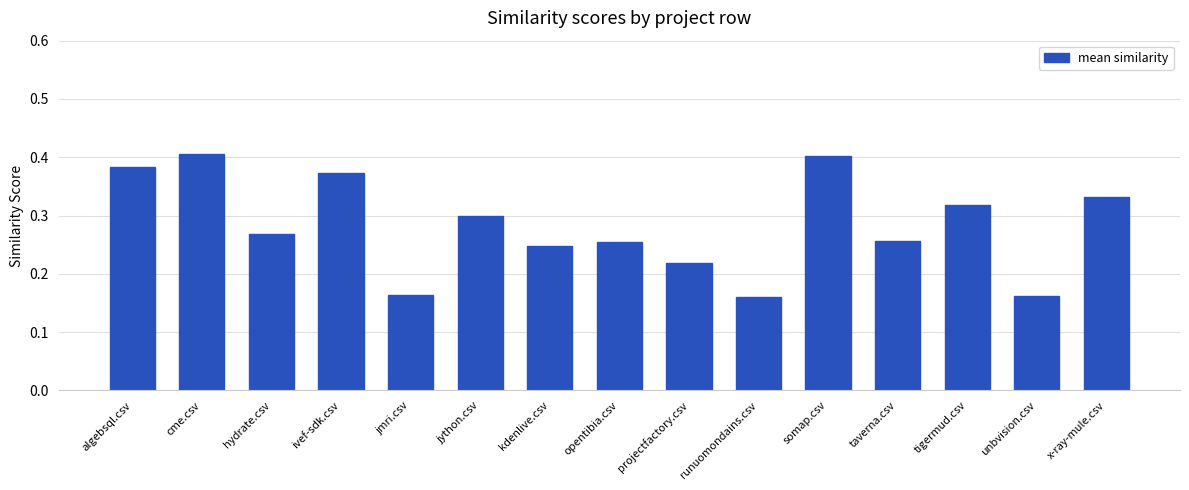

Which has a higher value, kdenlive.csv or ivef-sdk.csv?

ivef-sdk.csv